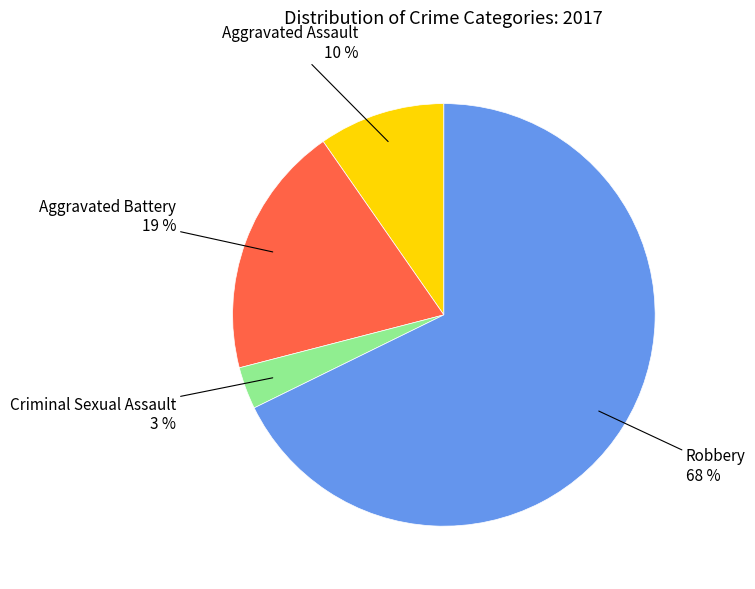

Combined, do Criminal Sexual Assault and Robbery account for over 50%?

Yes